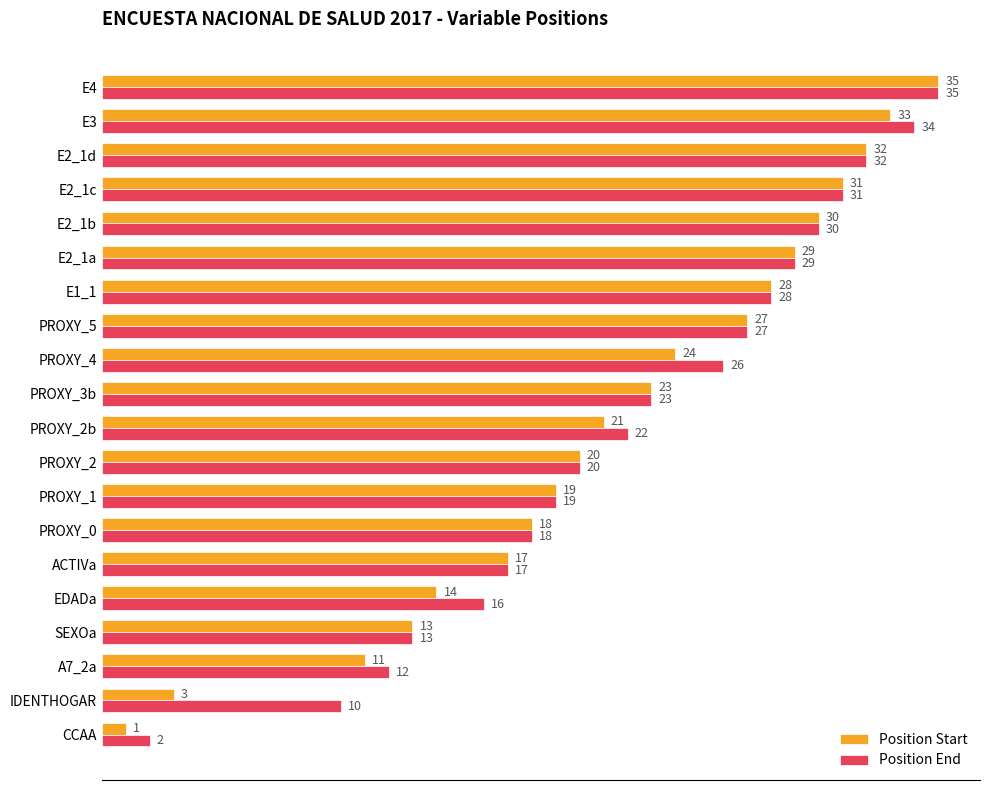

The Position Start series shows 19 at PROXY_1. True or false?

True